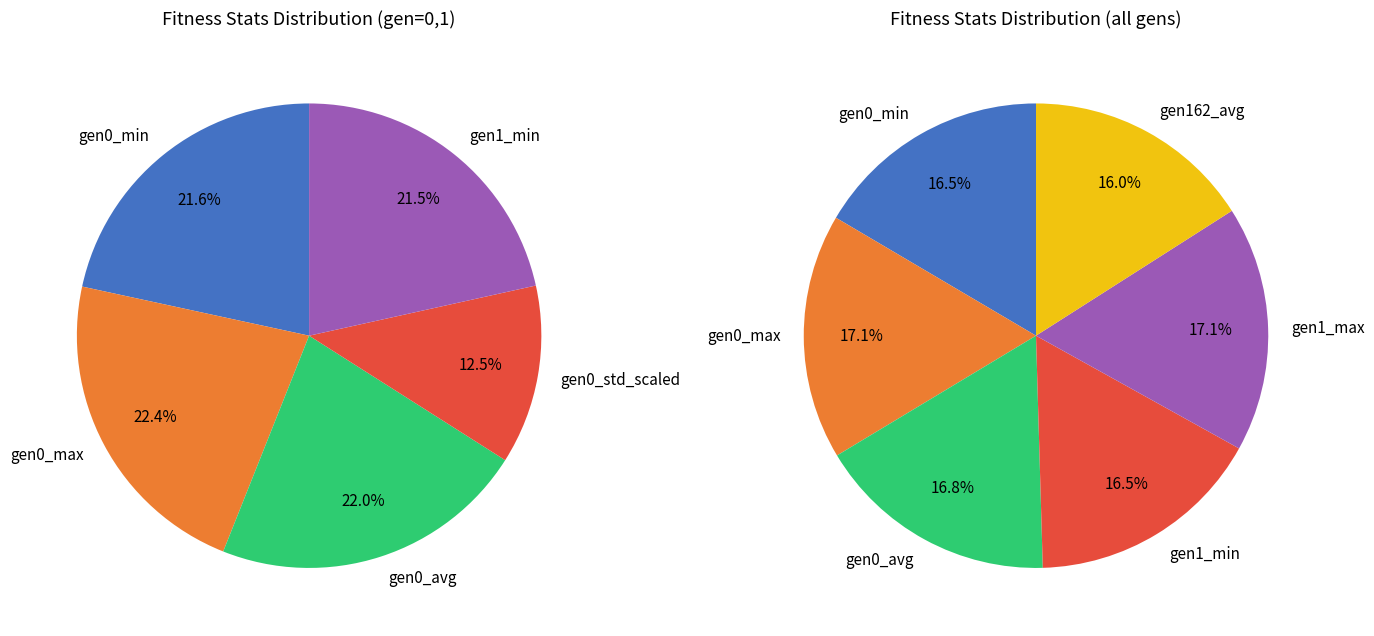

Which category has the smallest portion of the pie?

gen=0 std